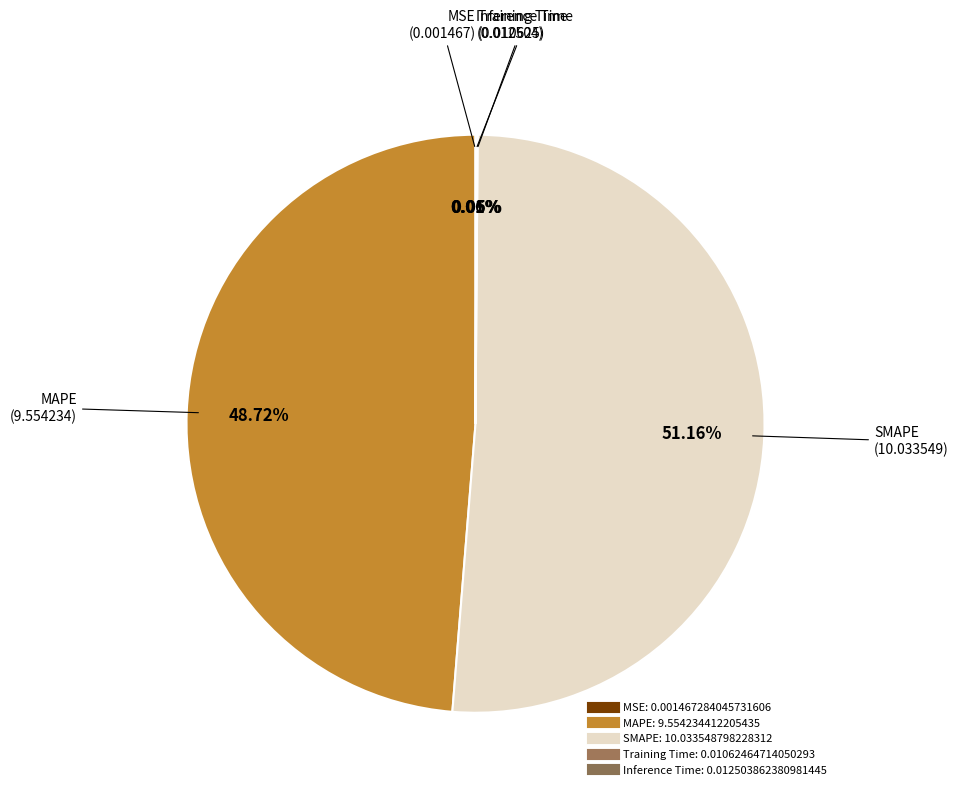

To the nearest percent, what is the difference between the largest and smallest slice percentages?

51%